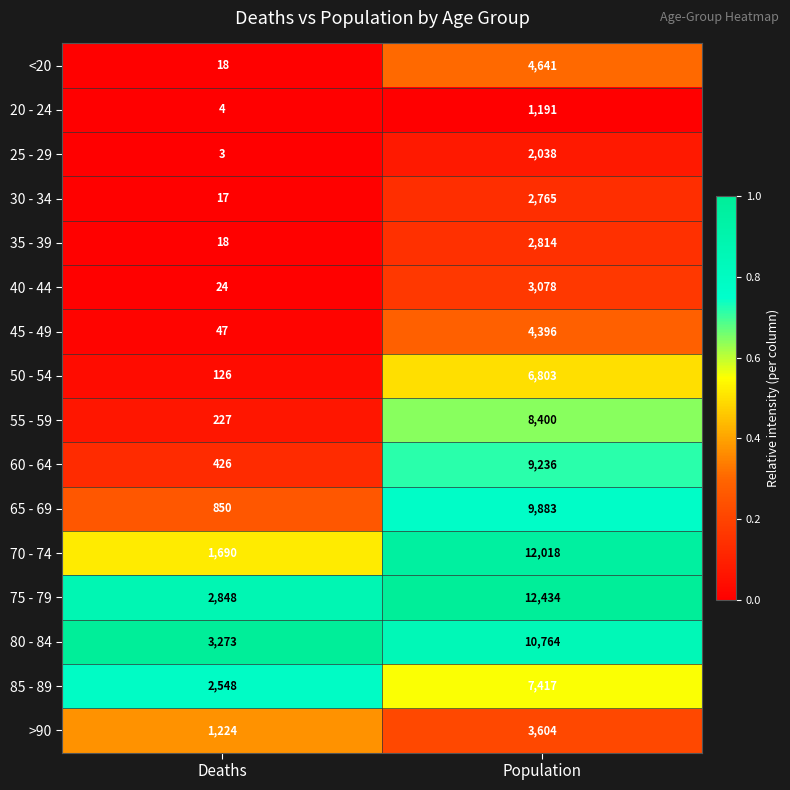

What is the difference between the highest and lowest values at Deaths?

3270